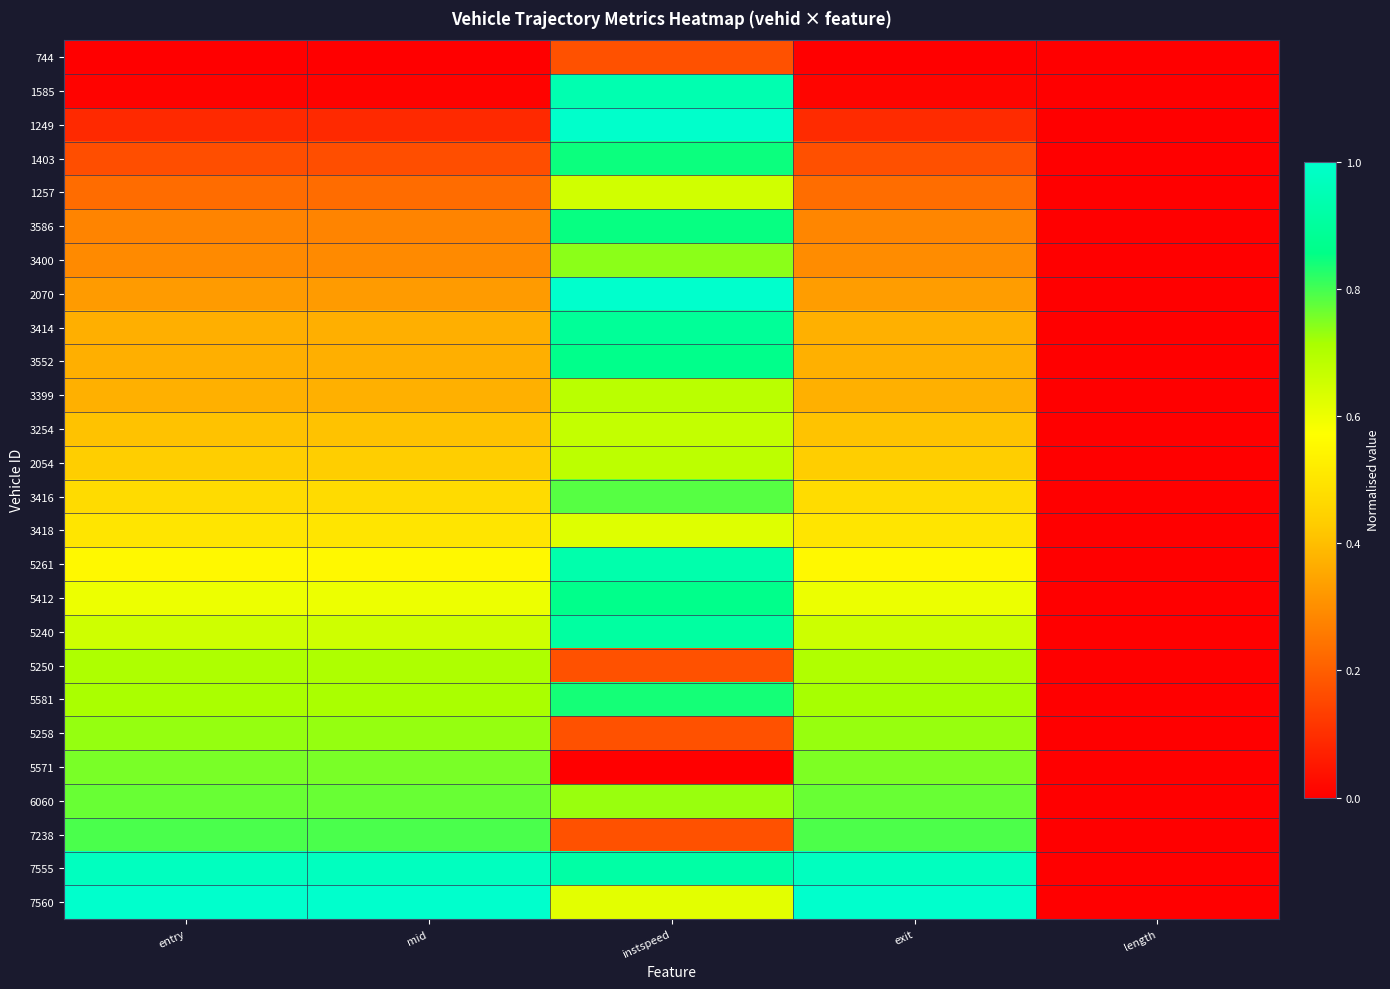

How many data points does each series have?

5